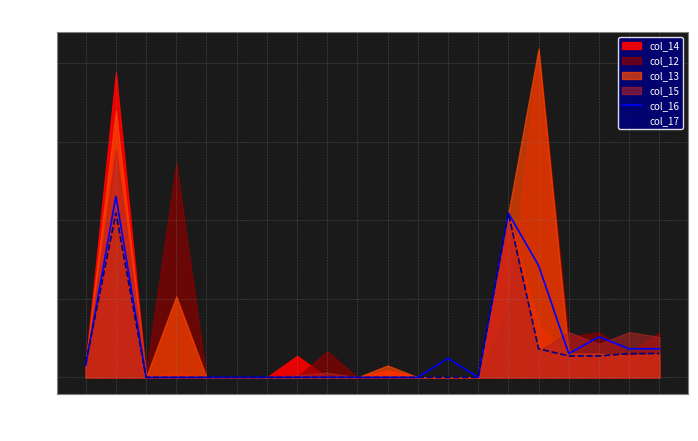

The value of col_16 at 12 is 0.0. True or false?

True